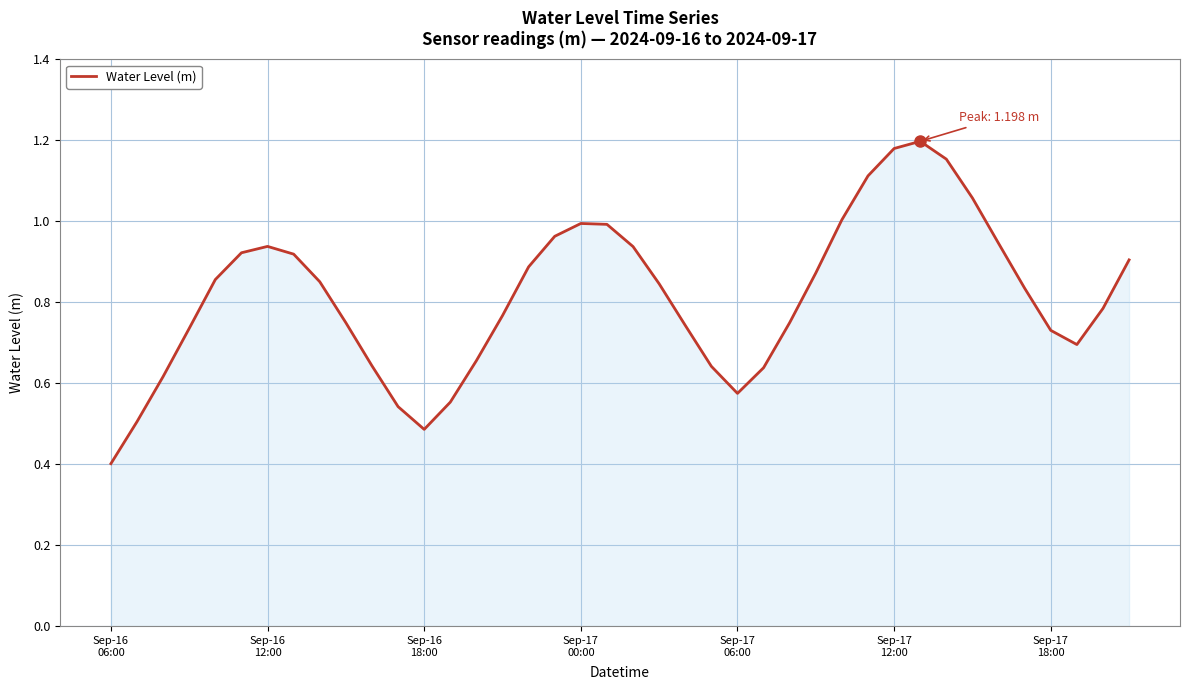

What is the minimum value shown in the chart?

0.4